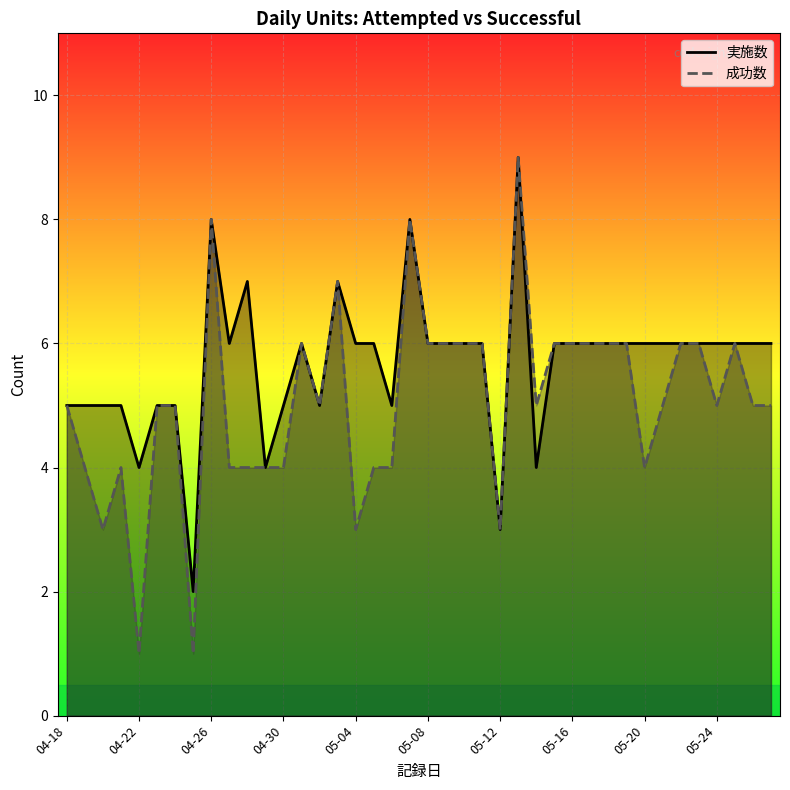

Reading right to left, list all the values displayed in this chart.

実施数: 6	6	6	6	6	6	6	6	6	6	6	6	6	4	9	3	6	6	6	6	8	5	6	6	7	5	6	5	4	7	6	8	2	5	5	4	5	5	5	5
成功数: 5	5	6	5	6	6	5	4	6	6	6	6	6	5	9	3	6	6	6	6	8	4	4	3	7	5	6	4	4	4	4	8	1	5	5	1	4	3	4	5